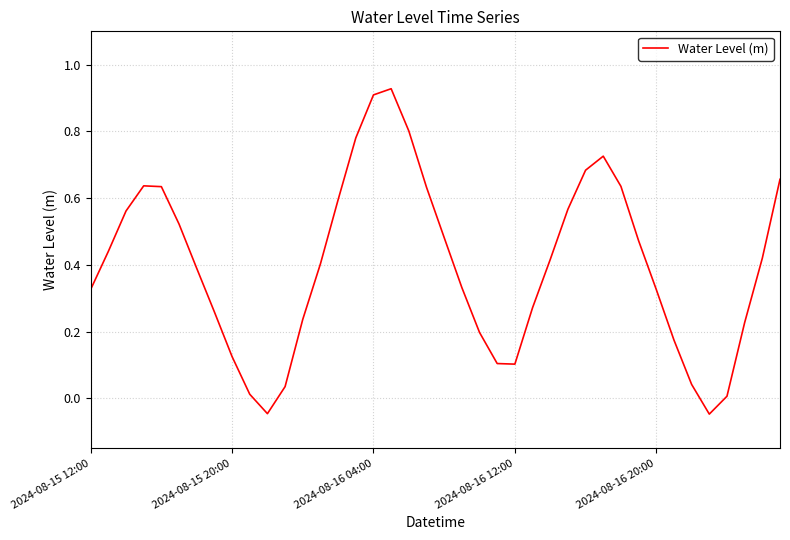

What is the difference between the maximum and minimum values?

1.0